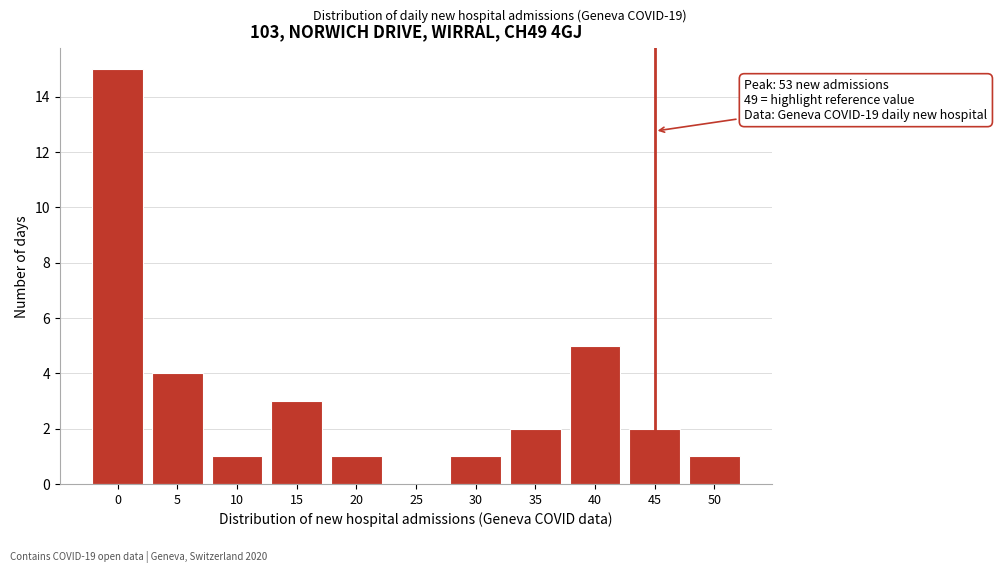

Reading right to left, extract all data points from this chart.

50=1	45=2	40=5	35=2	30=1	25=0	20=1	15=3	10=1	5=4	0=15